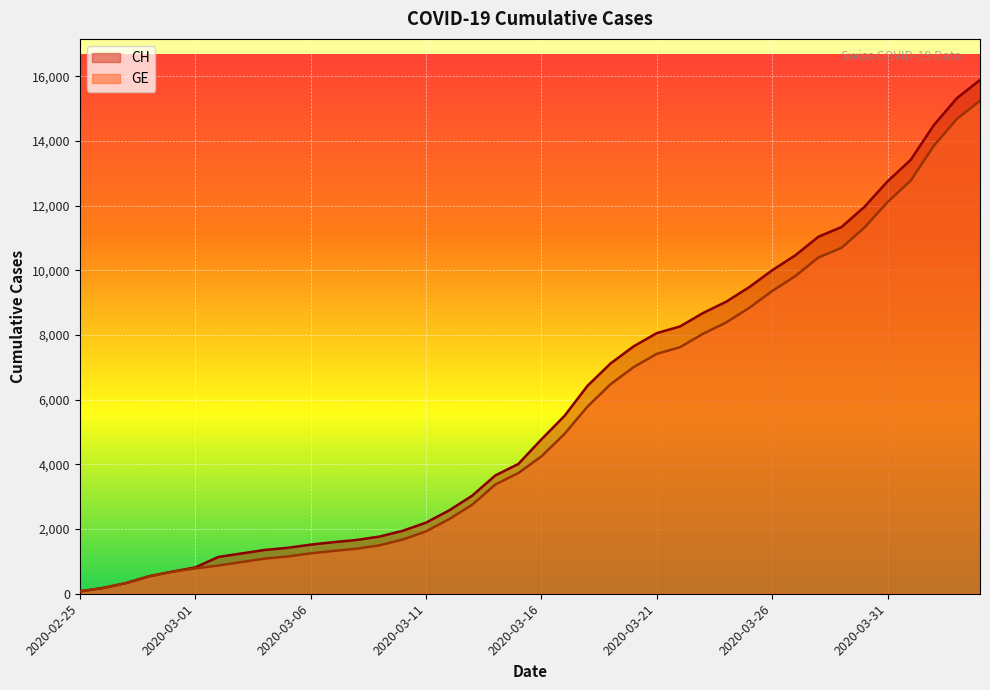

What is the greatest value displayed?

15888